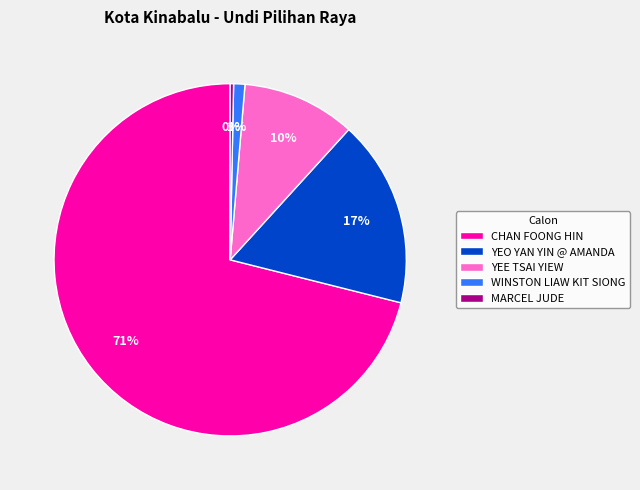

True or false: YEE TSAI YIEW accounts for 10% of the total.

True